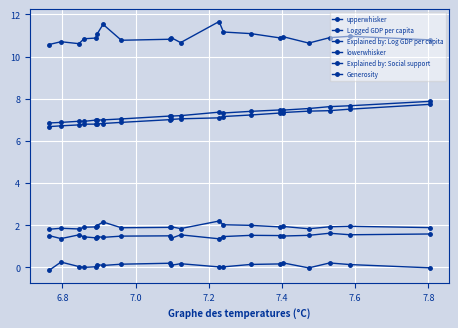

What are all the series names shown in the legend?

upperwhisker, Logged GDP per capita, Explained by: Log GDP per capita, lowerwhisker, Explained by: Social support, Generosity